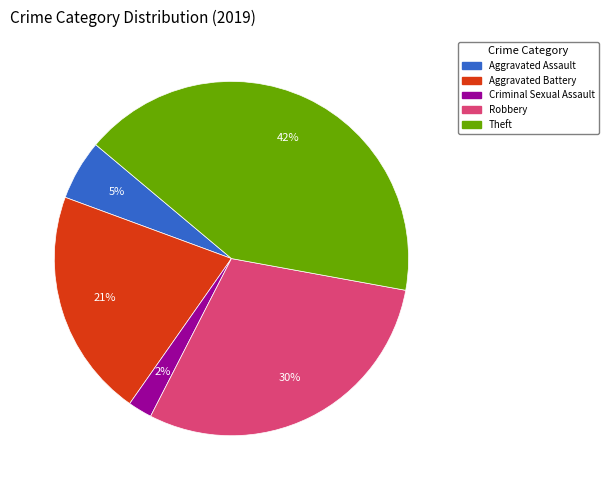

Does any single category account for the majority?

No